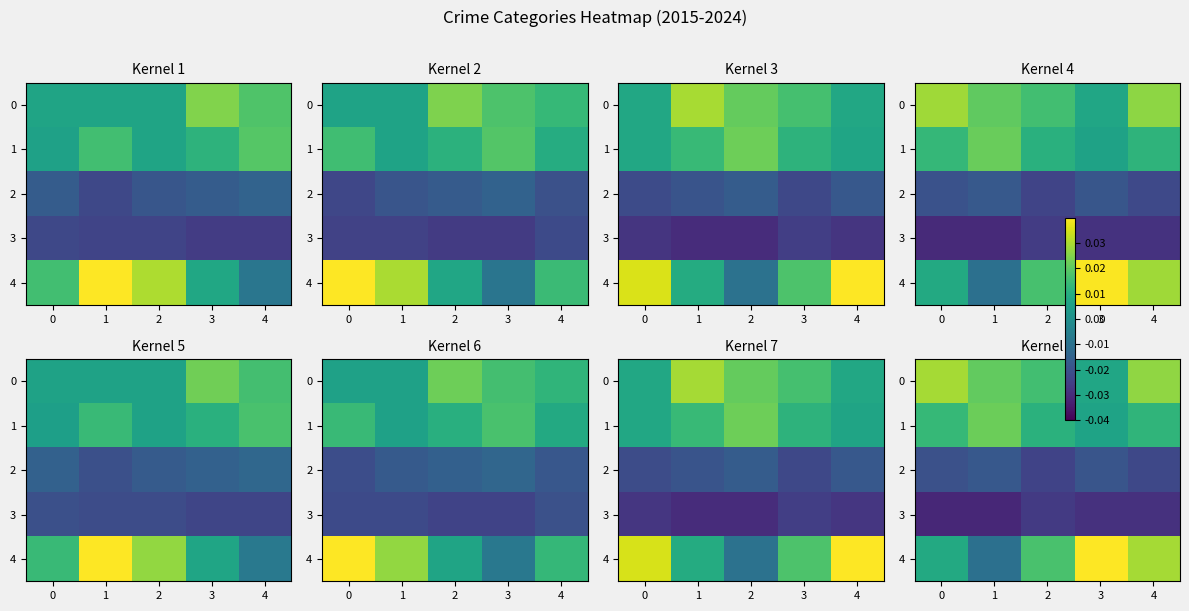

How many series are shown in this chart?

5